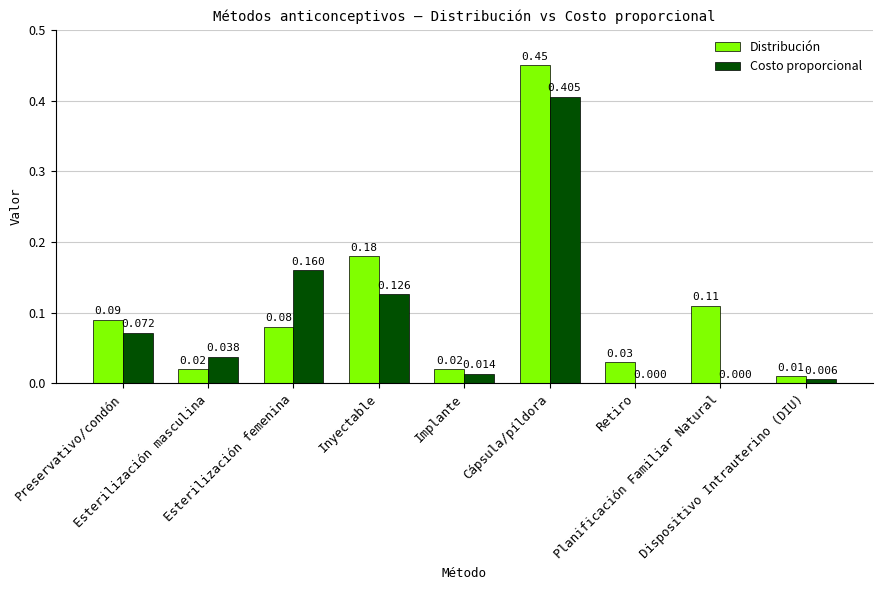

What is the label of the 6th bar from the right?

Inyectable